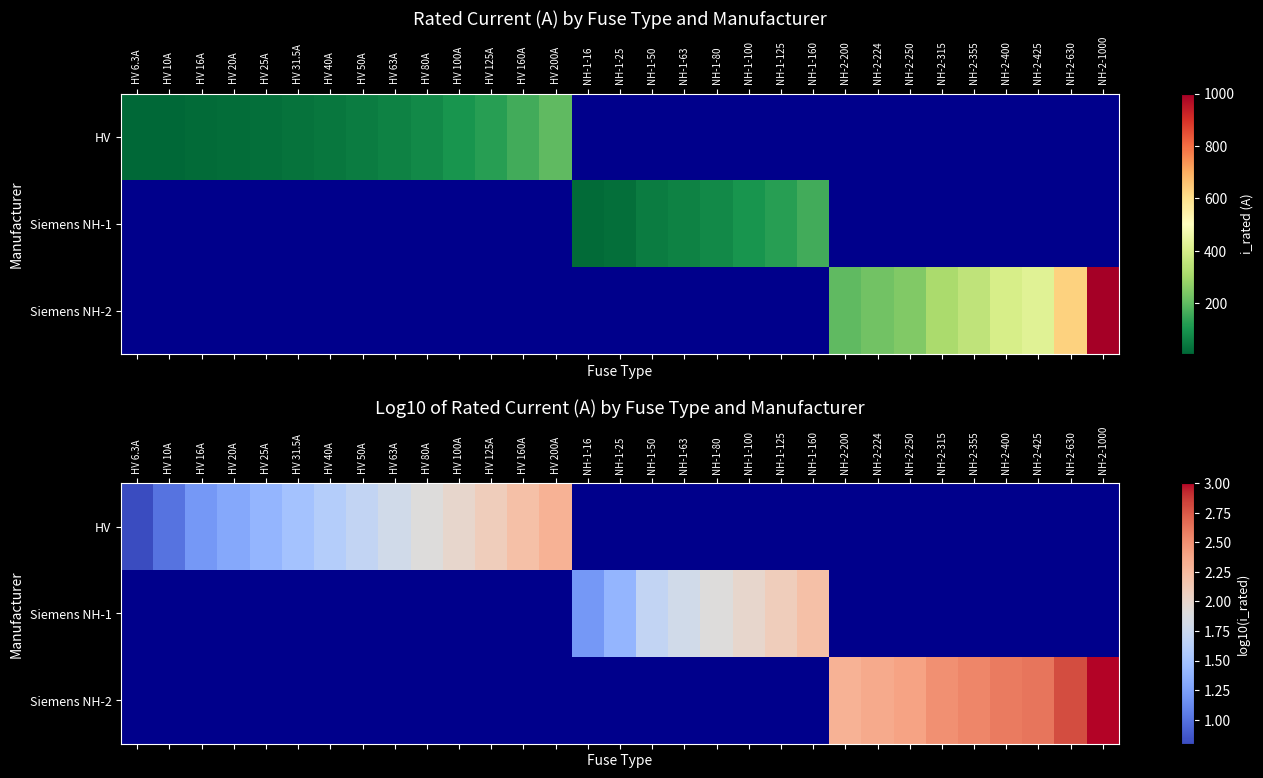

What is the difference between the Siemens NH-1 values at NH-1-50 and NH-1-80?

0.2